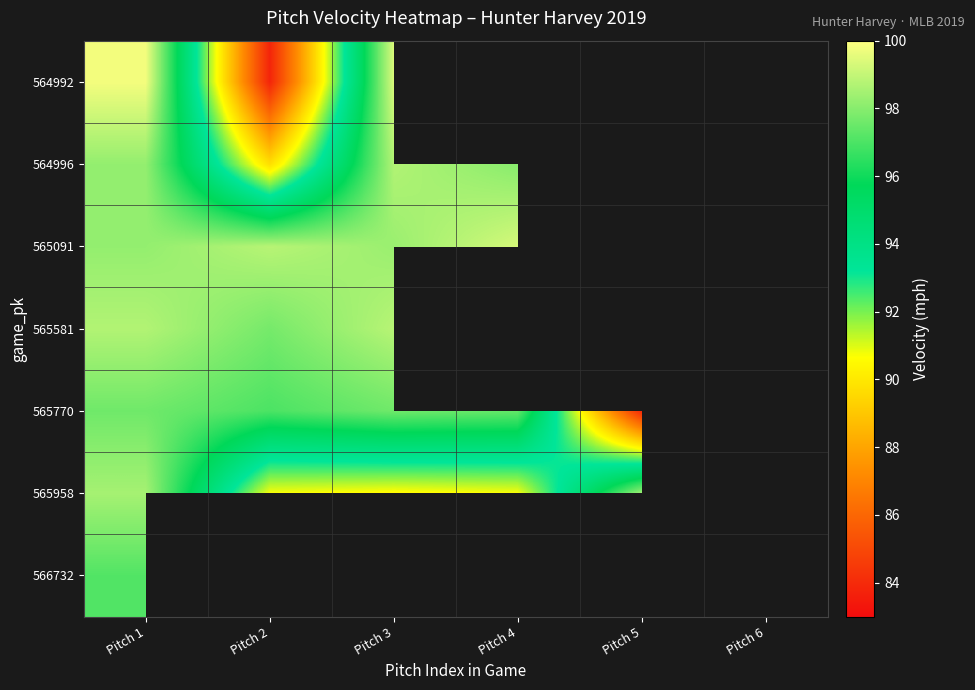

What is the total value across all series at Pitch 1?

688.1